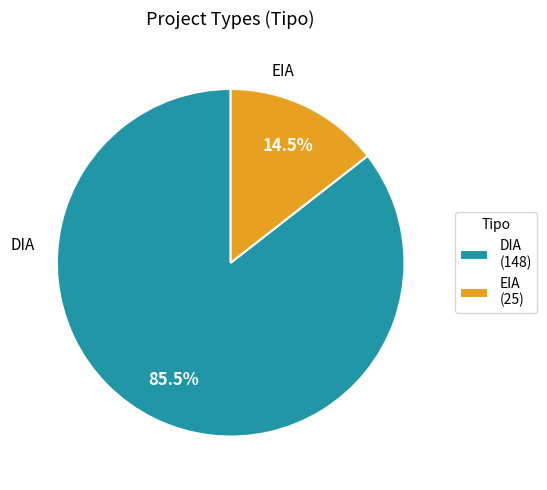

To the nearest percent, what is the average slice percentage?

50%